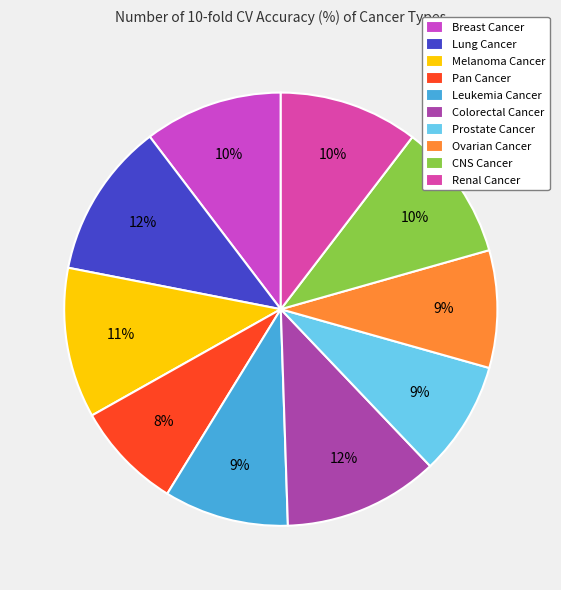

To the nearest percent, what is the combined percentage of Breast Cancer and Prostate Cancer?

19%